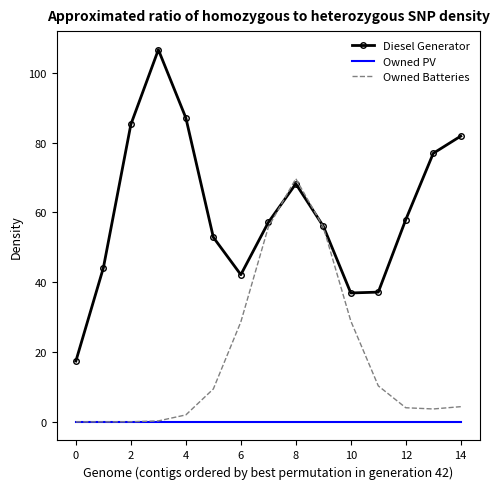

True or false: Diesel Generator and Owned PV intersect in this chart.

False